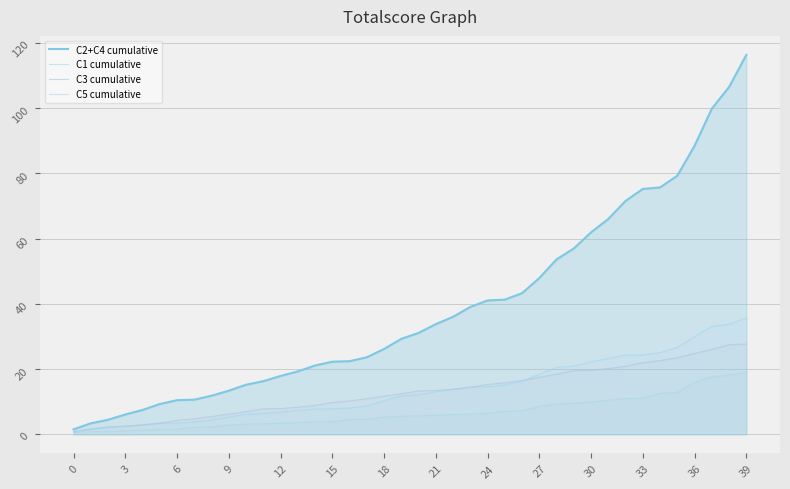

True or false: C1 cumulative and C5 cumulative cross at least once.

False